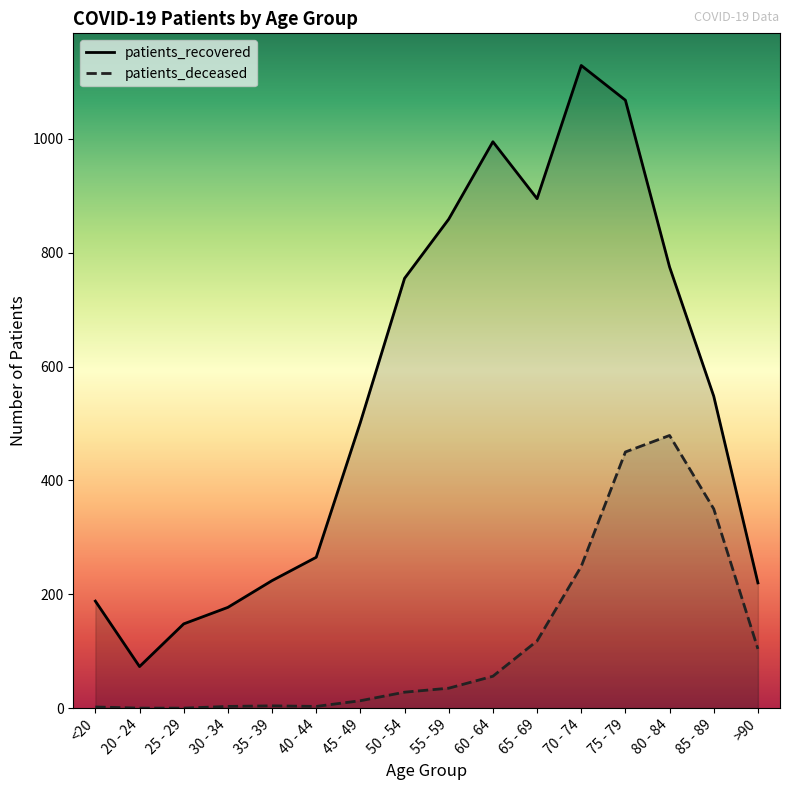

What is the sum of all patients_recovered values?

8821